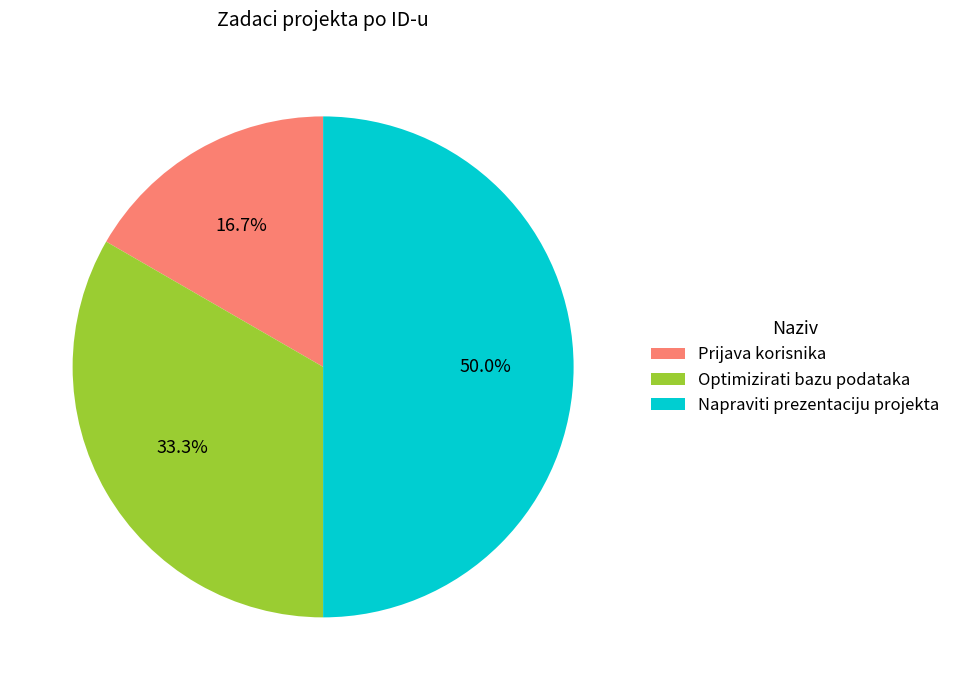

The Prijava korisnika slice represents 17% of the pie. True or false?

True